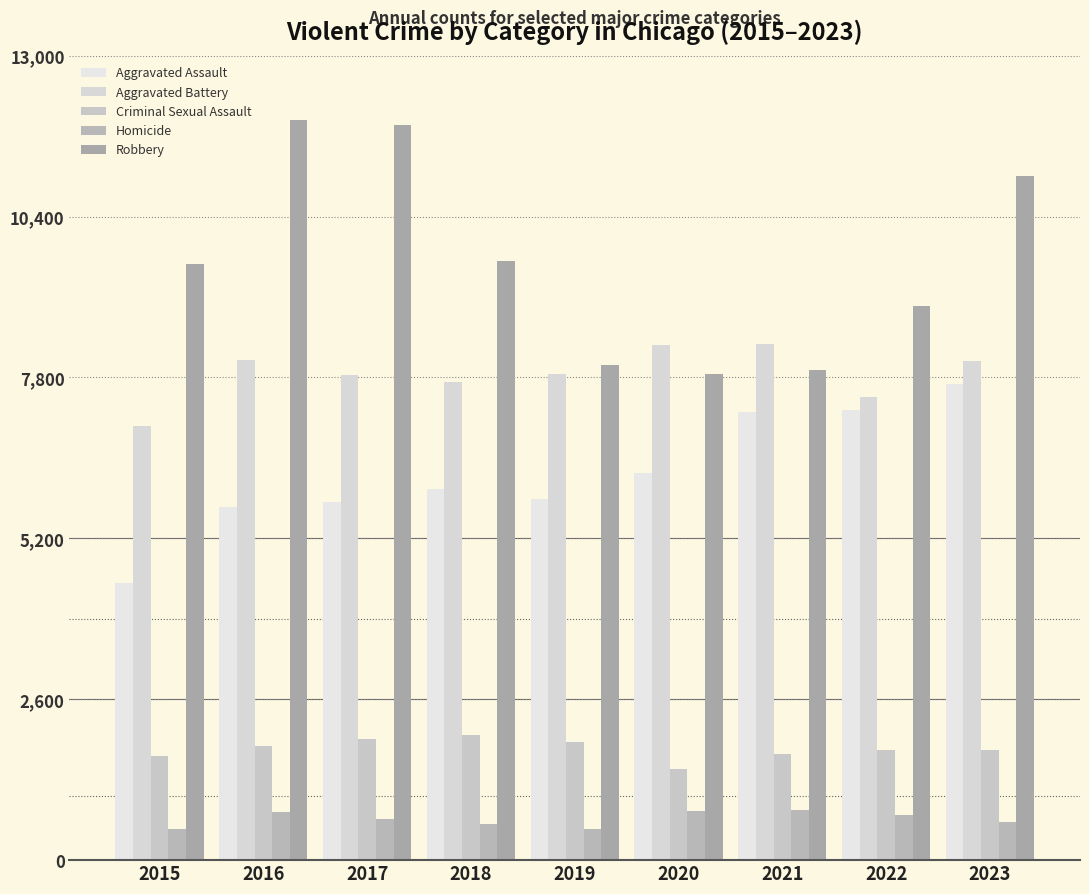

The Criminal Sexual Assault series shows 2904 at 2015. True or false?

False